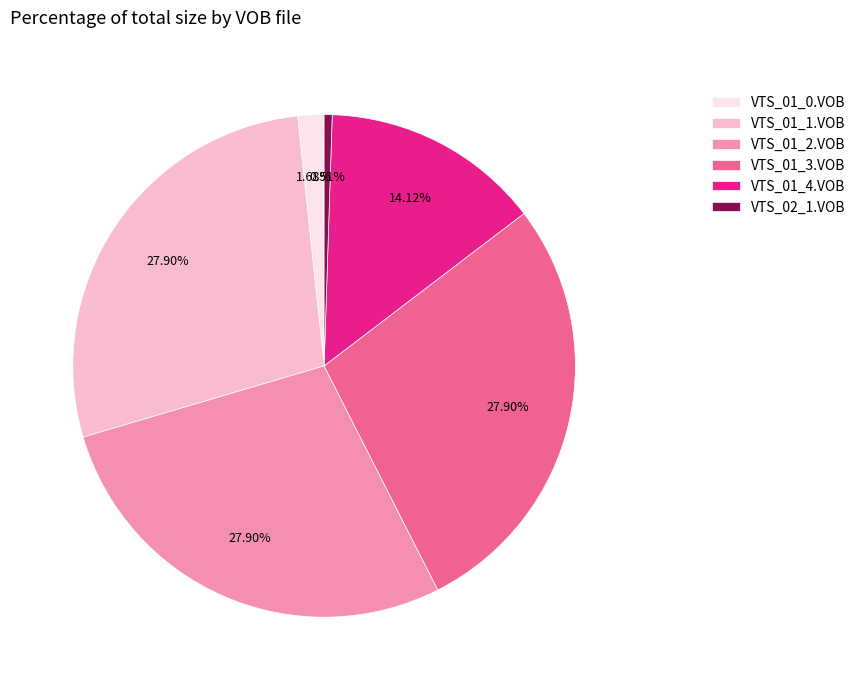

Is there a majority slice in this chart?

No